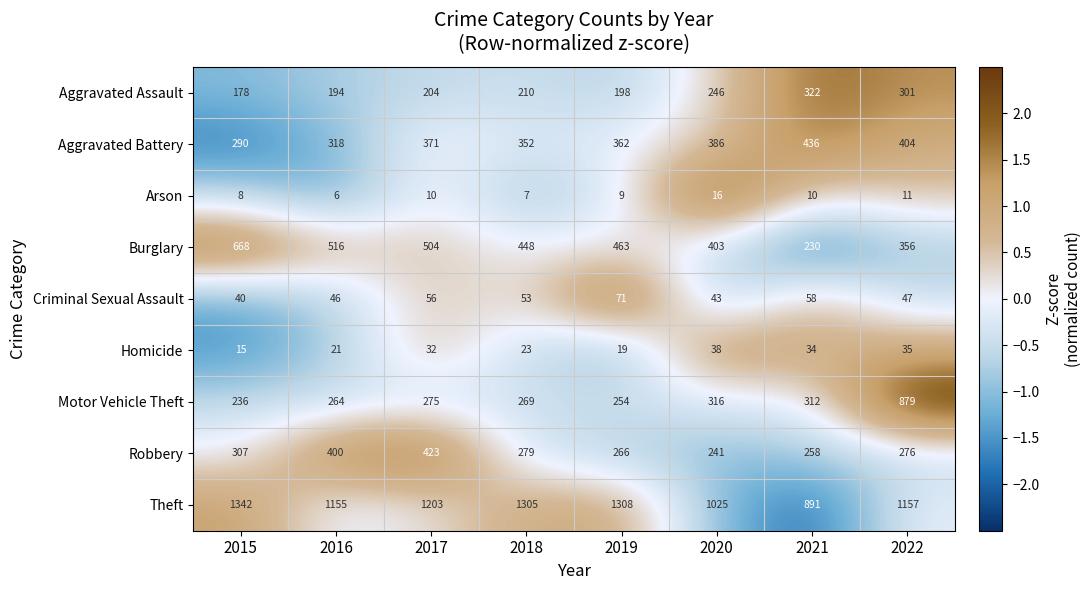

At which label is Motor Vehicle Theft closest to 557?

2020